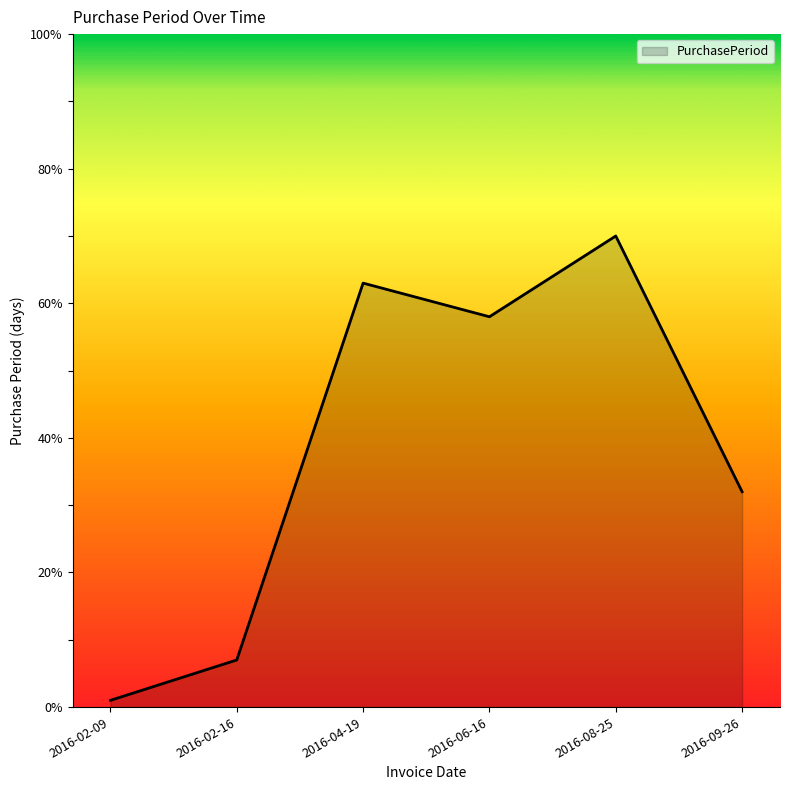

List the labels in order of value, largest first.

2016-08-25, 2016-04-19, 2016-06-16, 2016-09-26, 2016-02-16, 2016-02-09